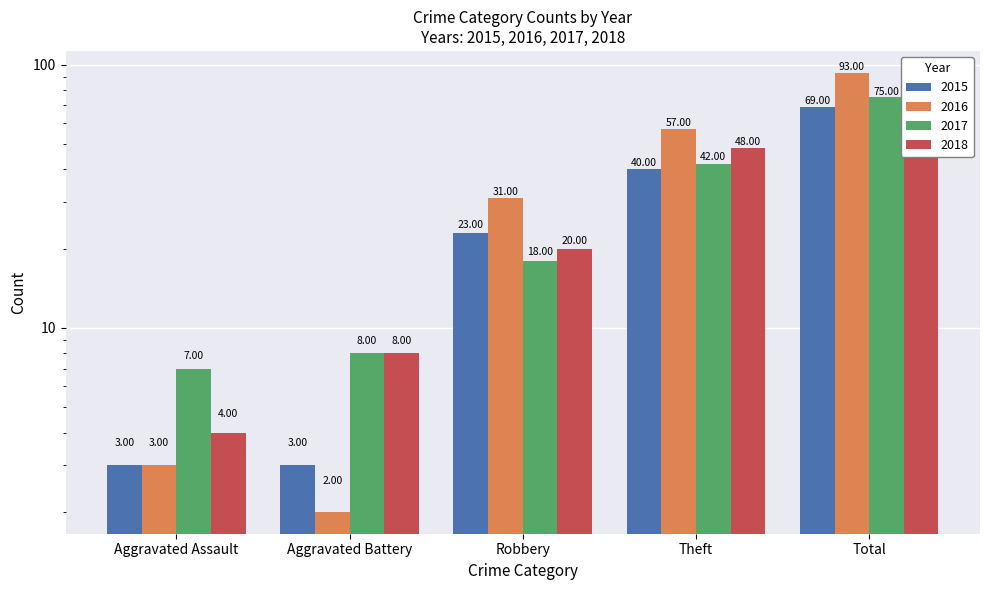

How many bars are there in each group?

4